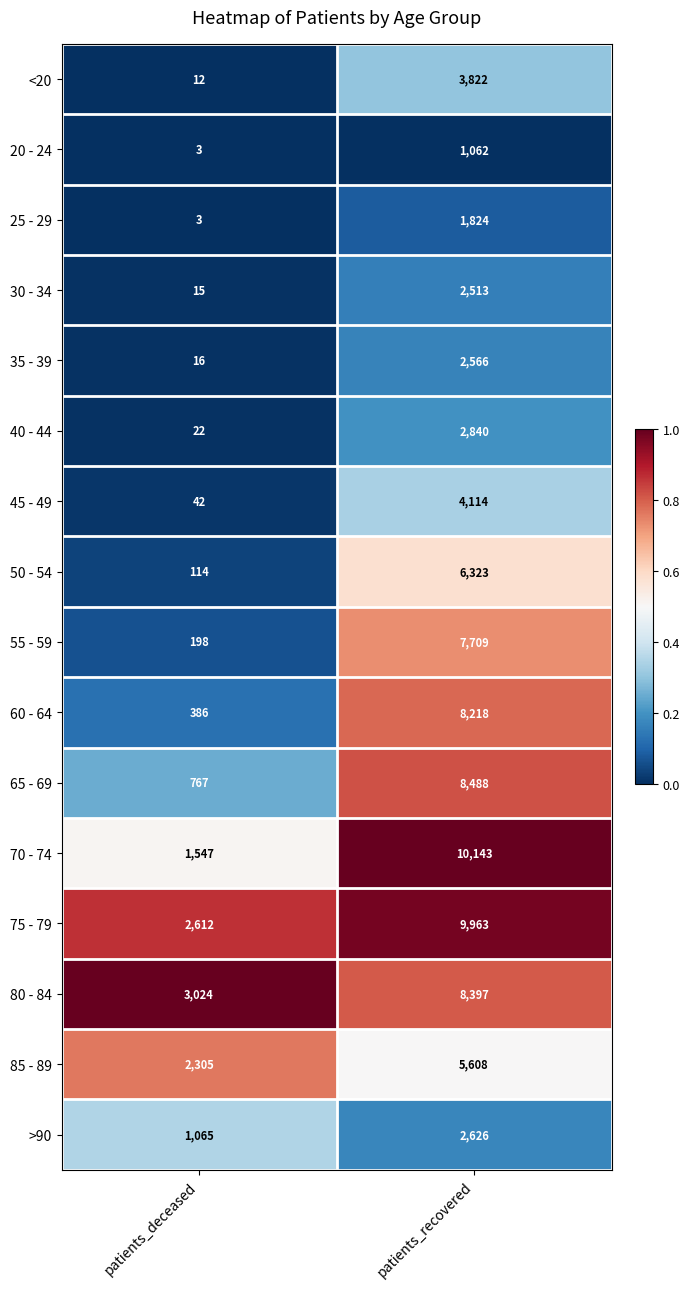

What is the minimum value shown in the chart?

3